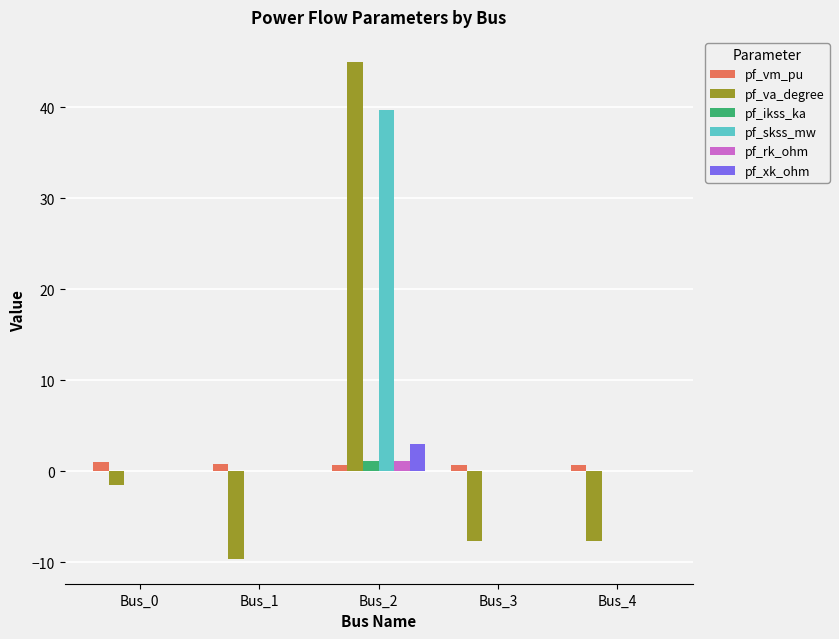

How many groups of bars are there?

5